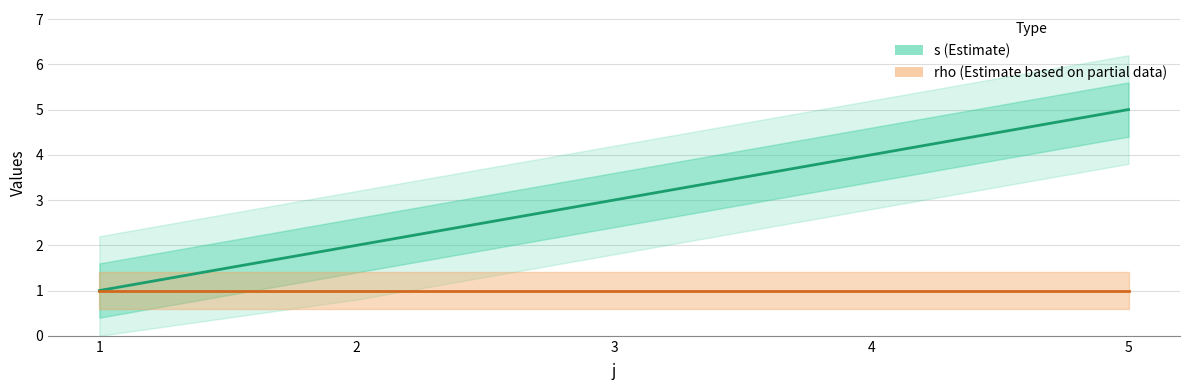

Is it true that rho equals 1 at 4?

True